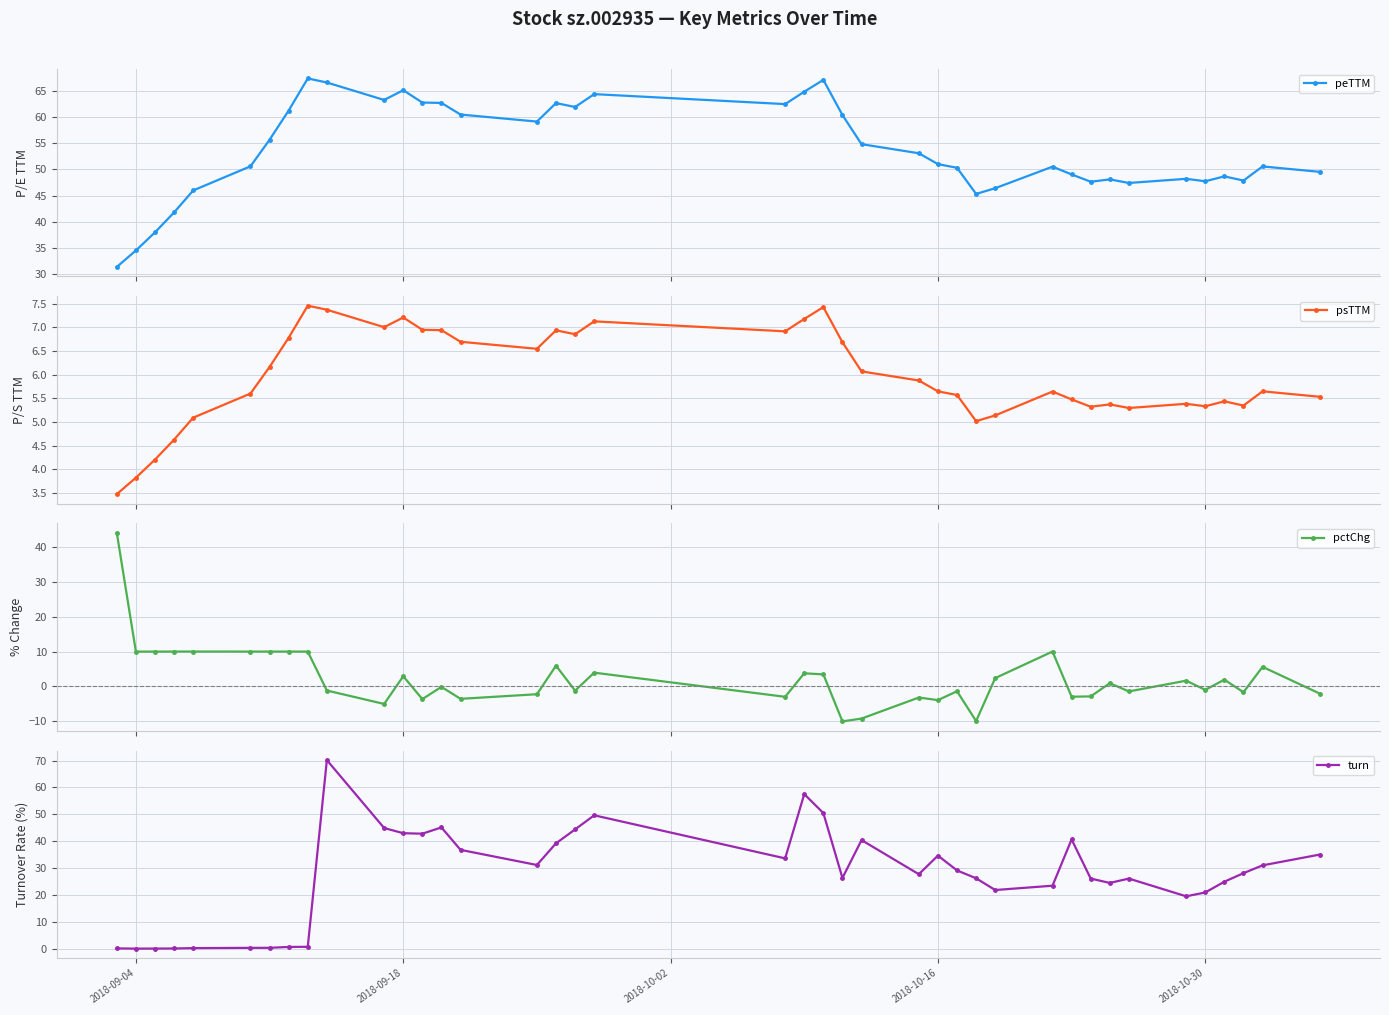

What is the maximum value for turn?

70.2